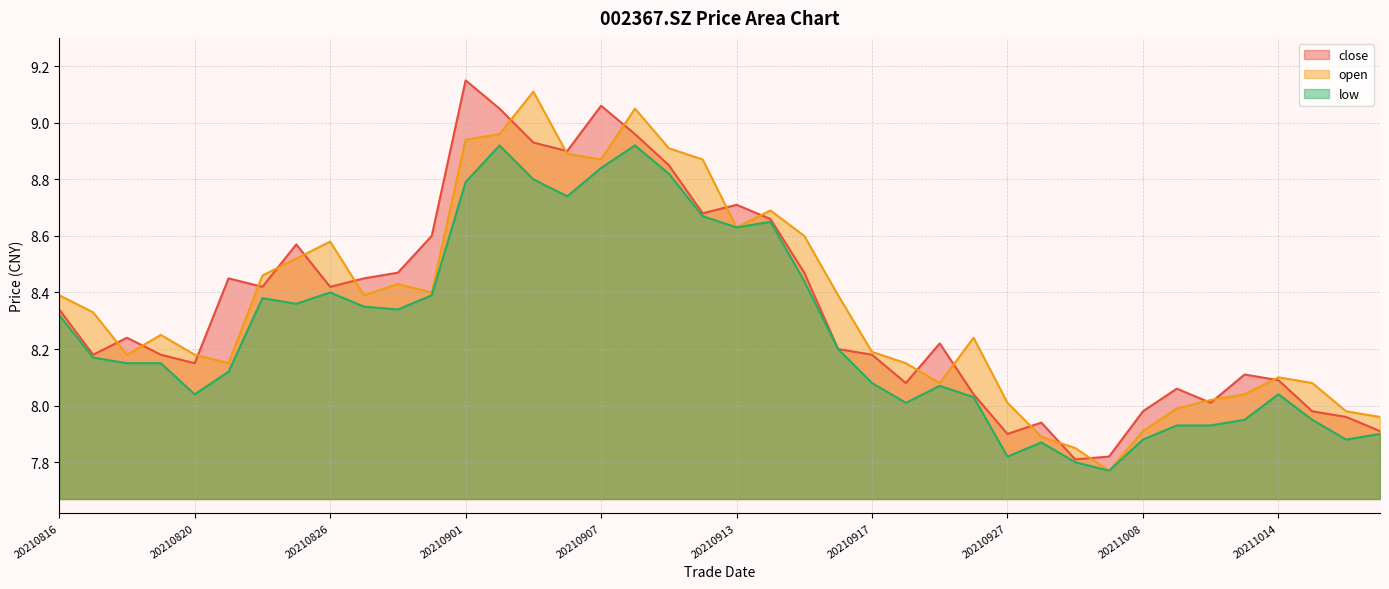

What is the average value of the low series?

8.3